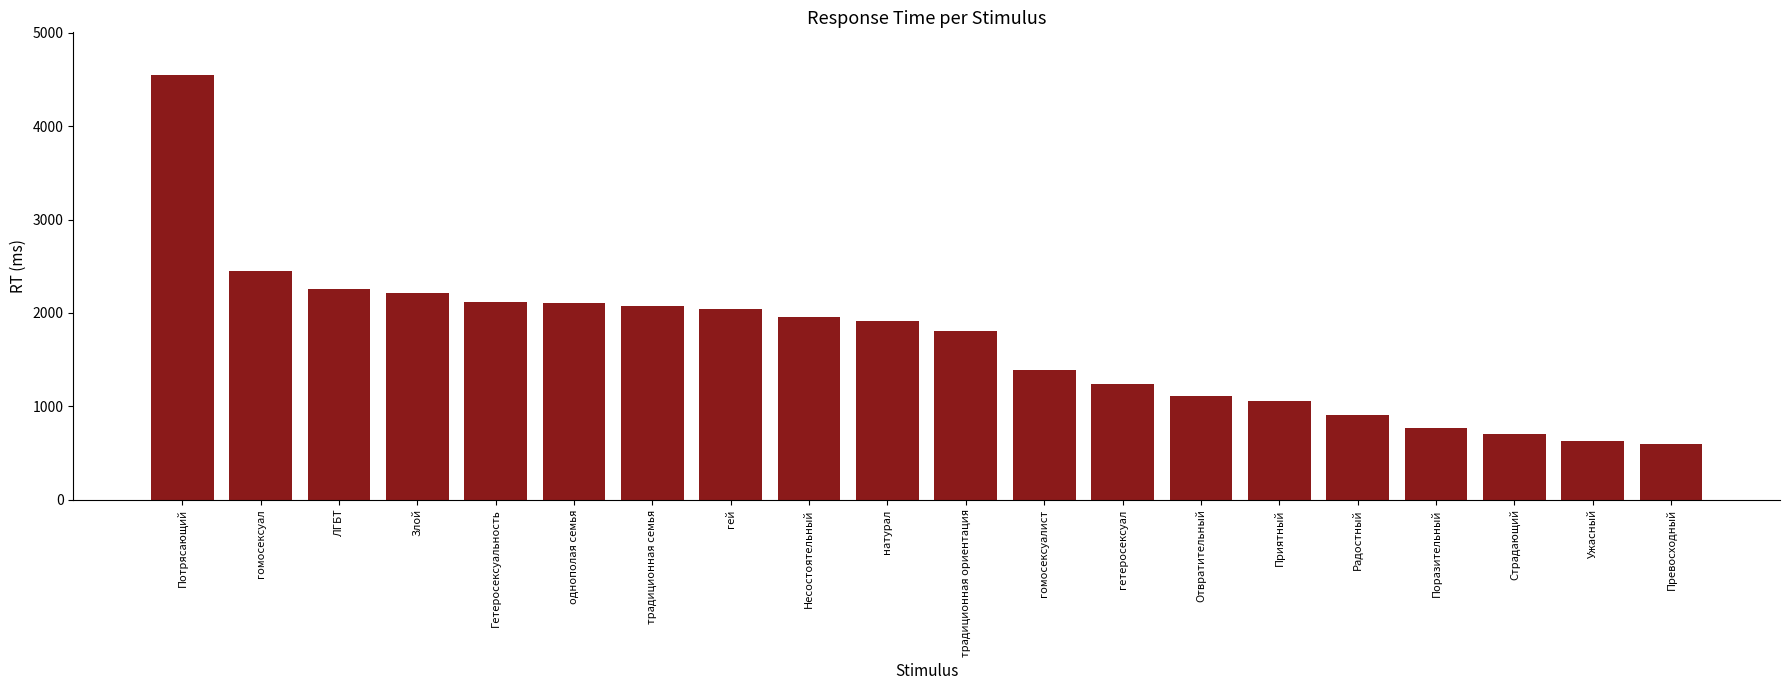

What position from the left is Несостоятельный?

9